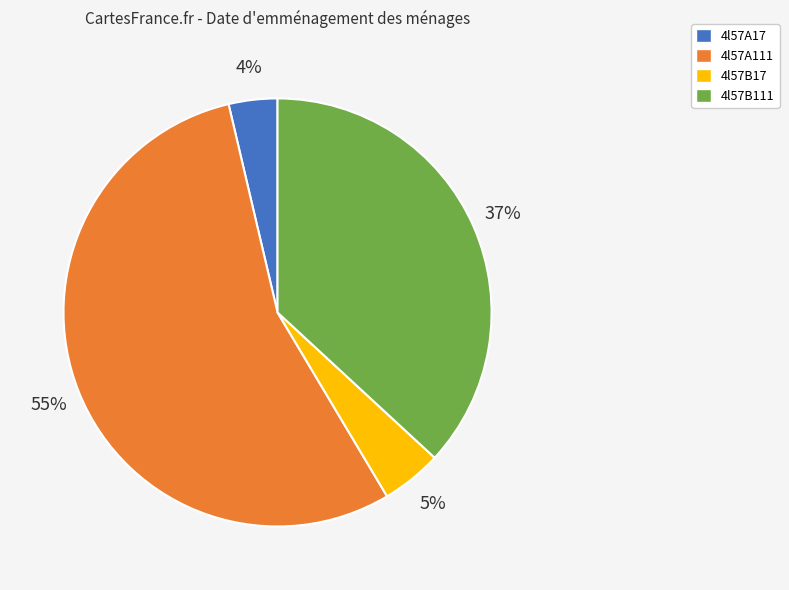

To the nearest percent, what is the combined percentage of 4l57B111 and 4l57A17?

41%